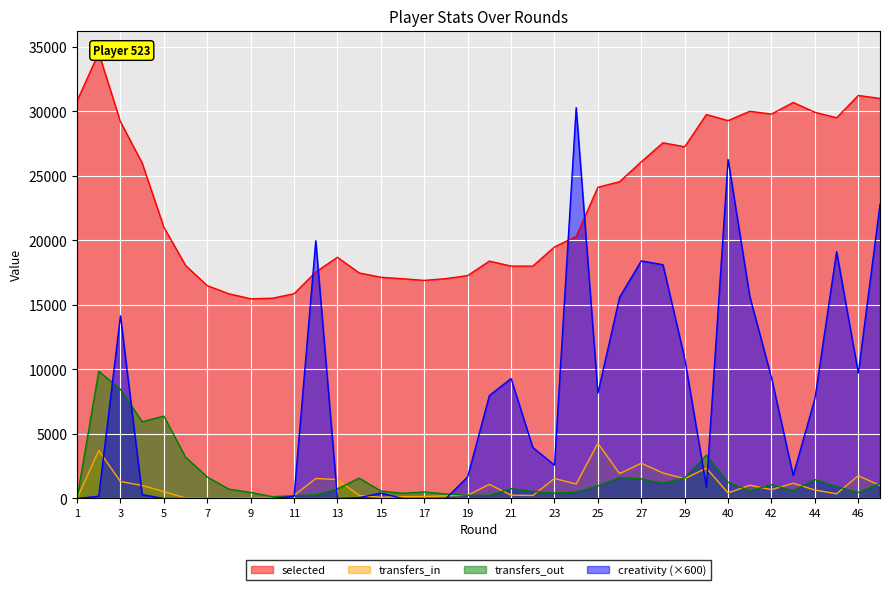

What is the difference between the highest and lowest values at 41?

29416